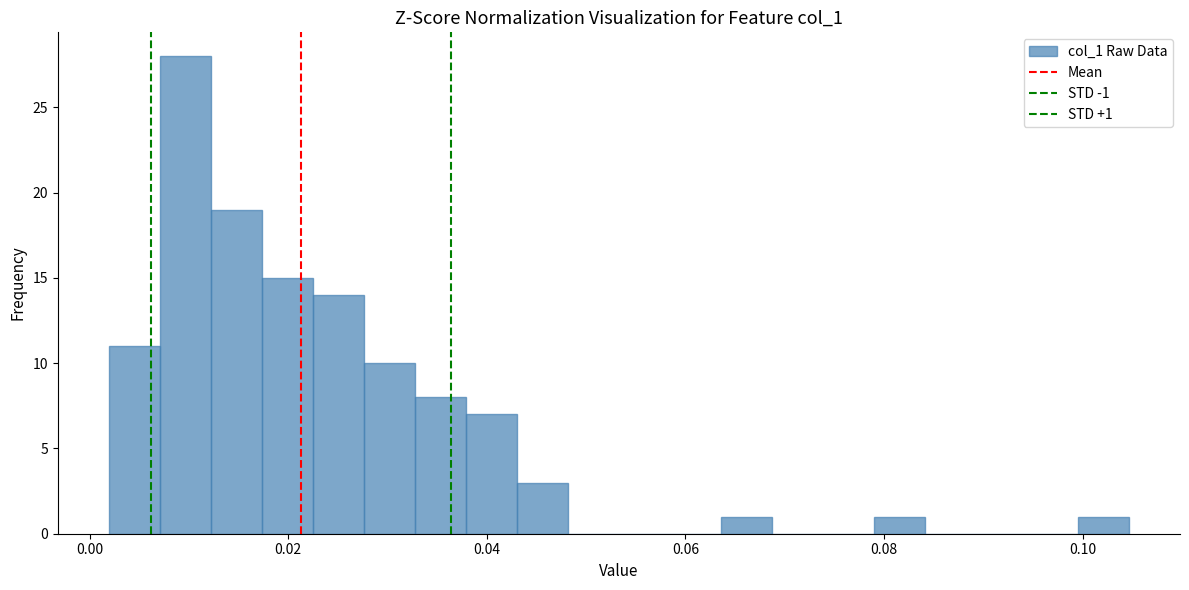

Read against the x-axis, roughly where is the centre of the tallest bar?

0.010